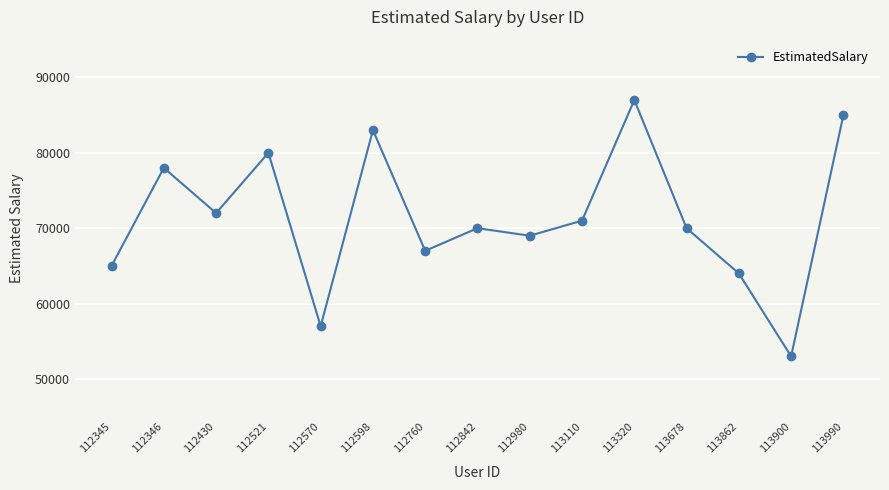

What is the sum of all values?

1071000